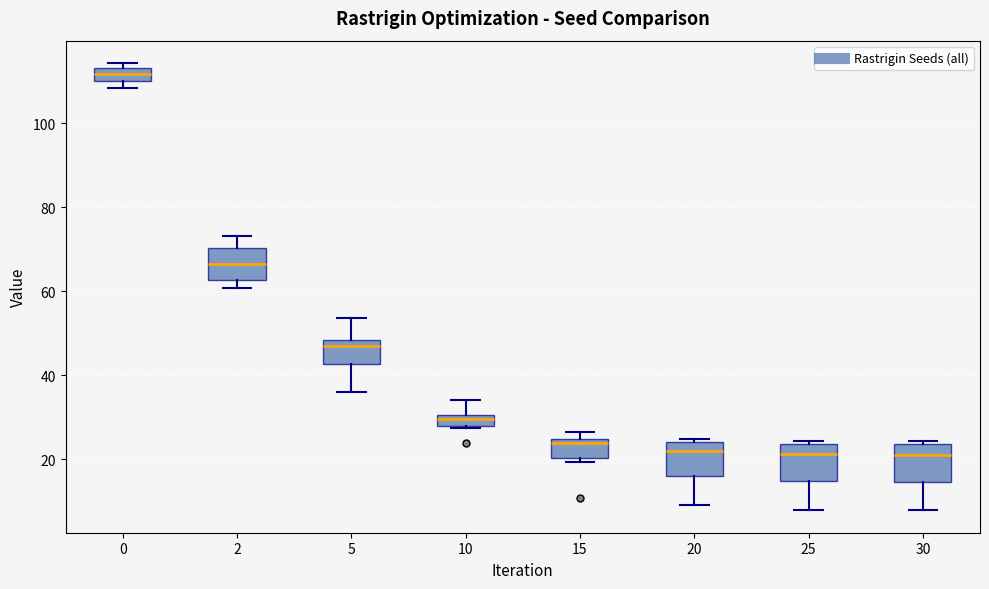

Which box's median line is the highest?

0